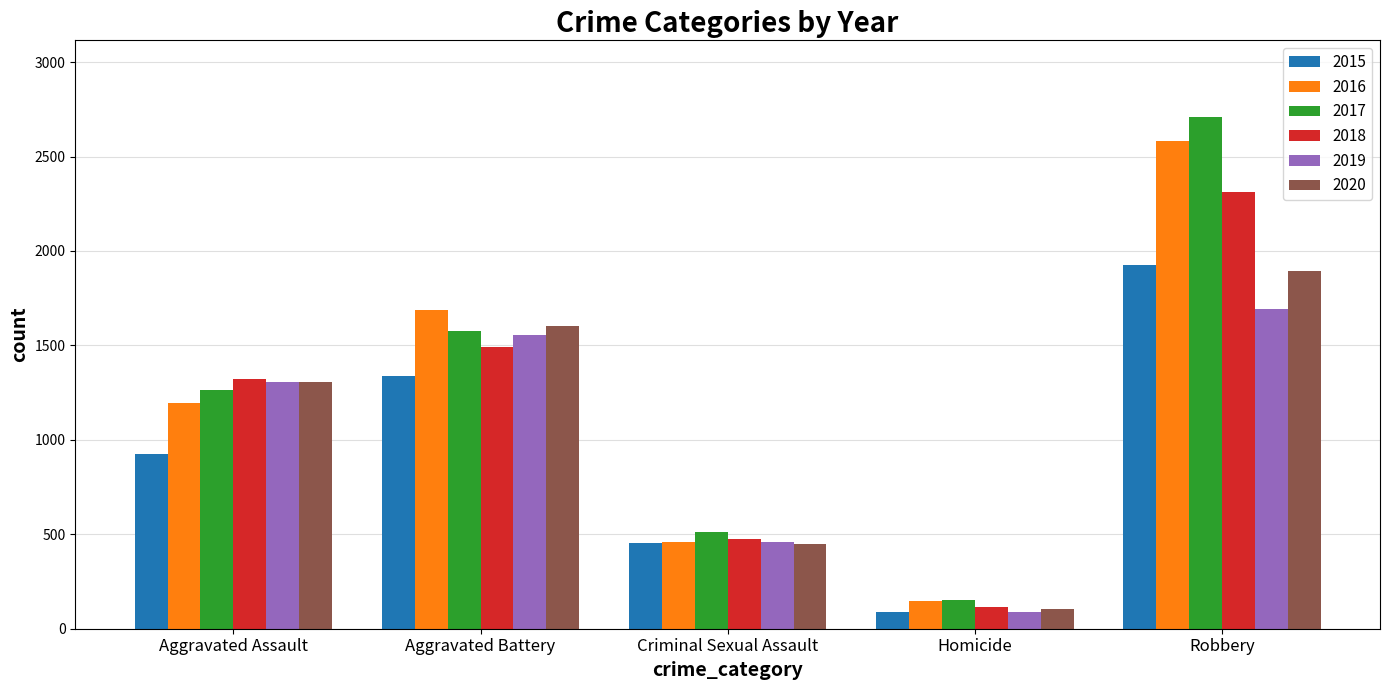

At which label is 2020 closest to 1000?

Aggravated Assault